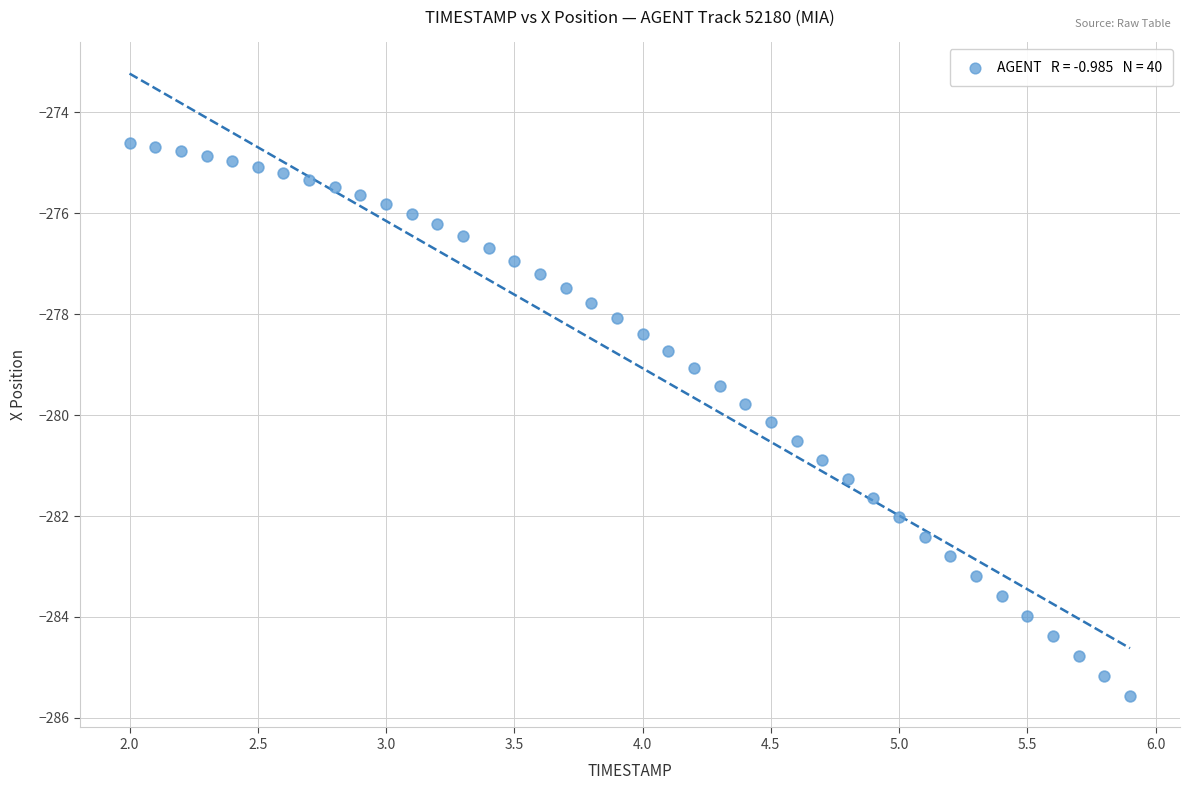

What is the range of Y values (max minus min)?

11.0